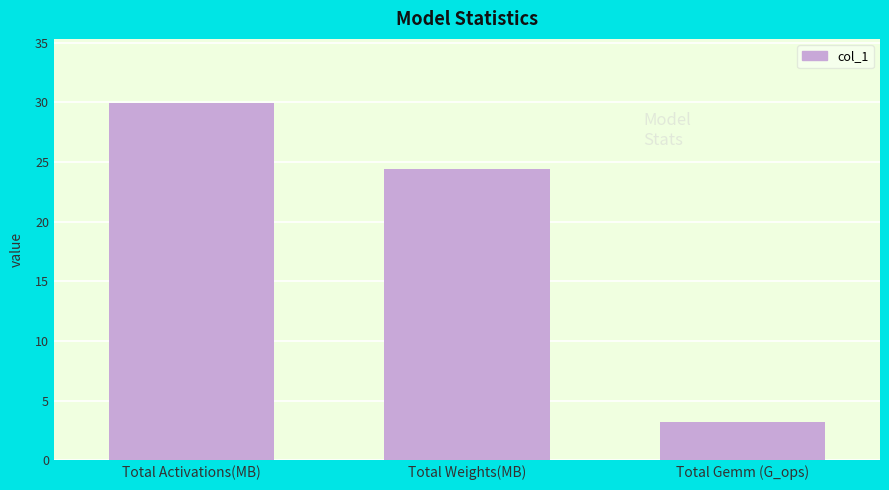

Reading left to right, transcribe all the data shown in this chart.

29.9	24.4	3.2